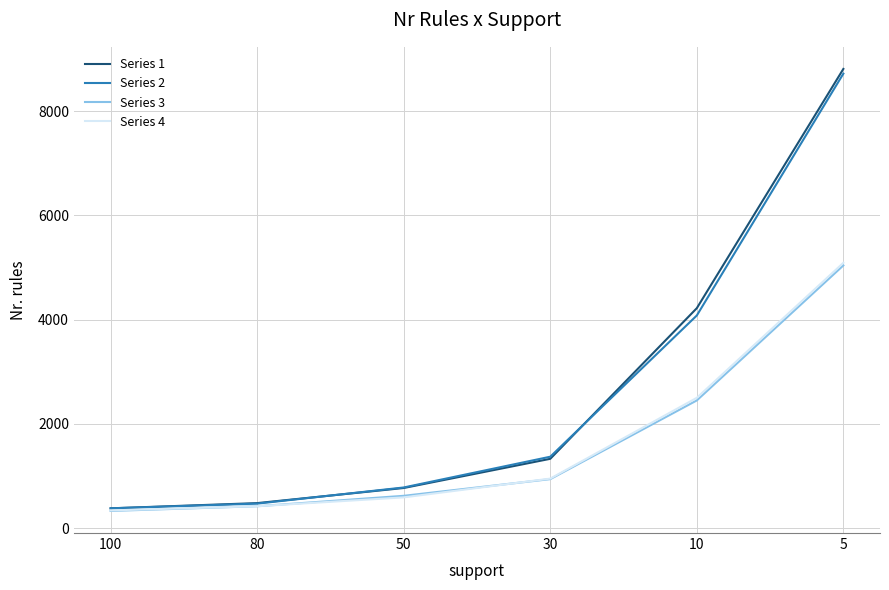

What is the difference between the second highest and minimum values in the Series 3 series?

2120